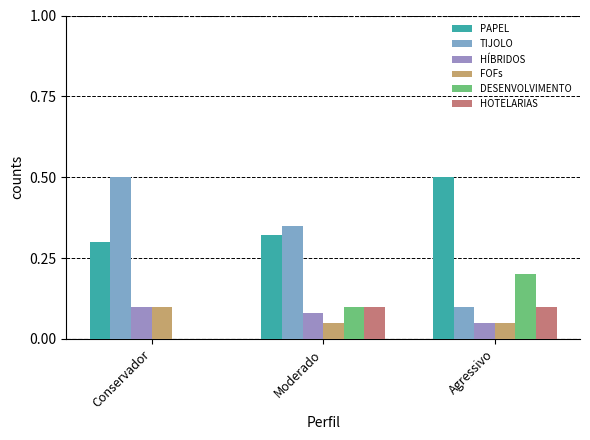

Where is DESENVOLVIMENTO nearest to the value 0?

Conservador